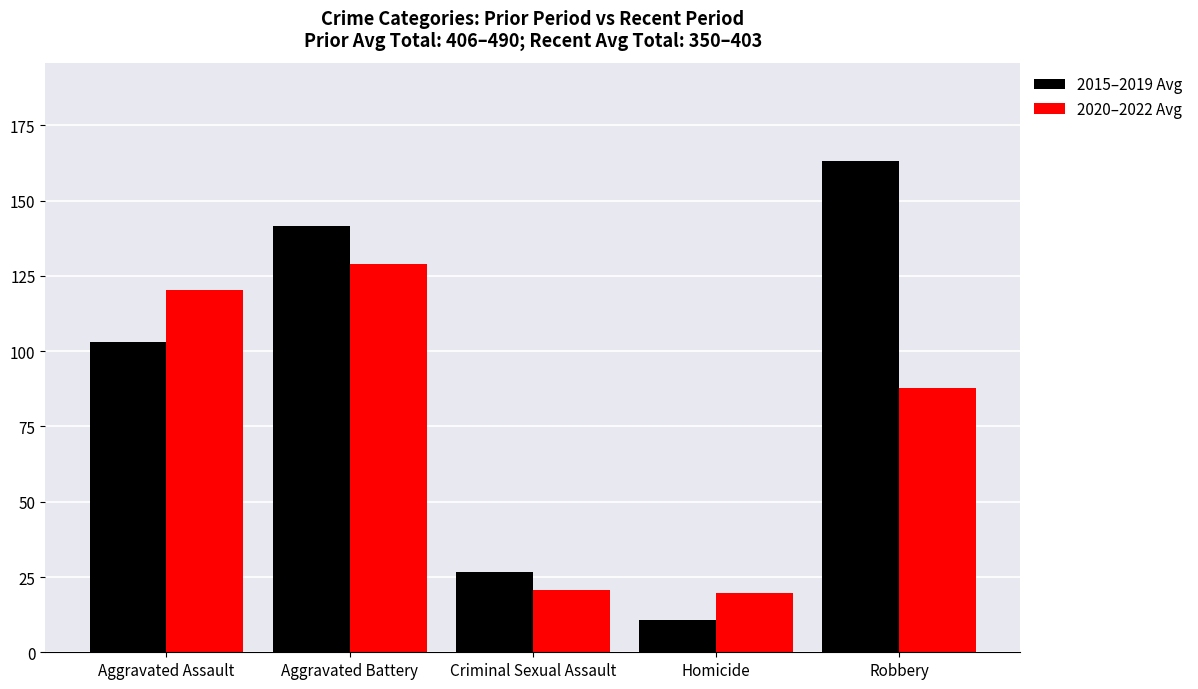

What is the difference between the maximum and second lowest values in the 2015–2019 Avg series?

136.6